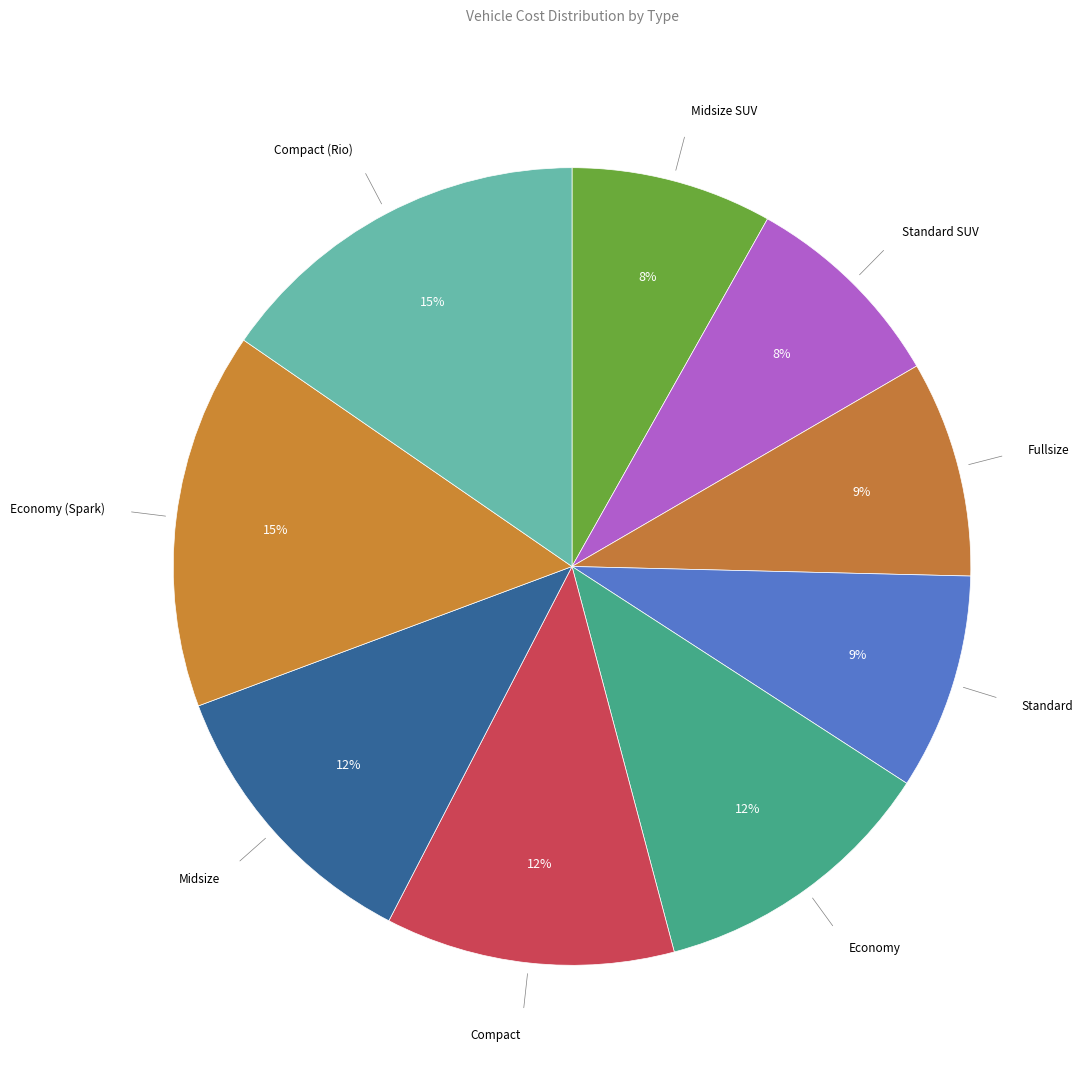

How many slices are in this pie chart?

9